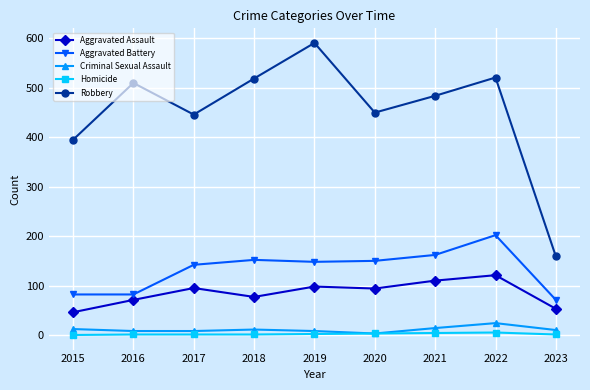

Where is the first local minimum for Robbery?

2017